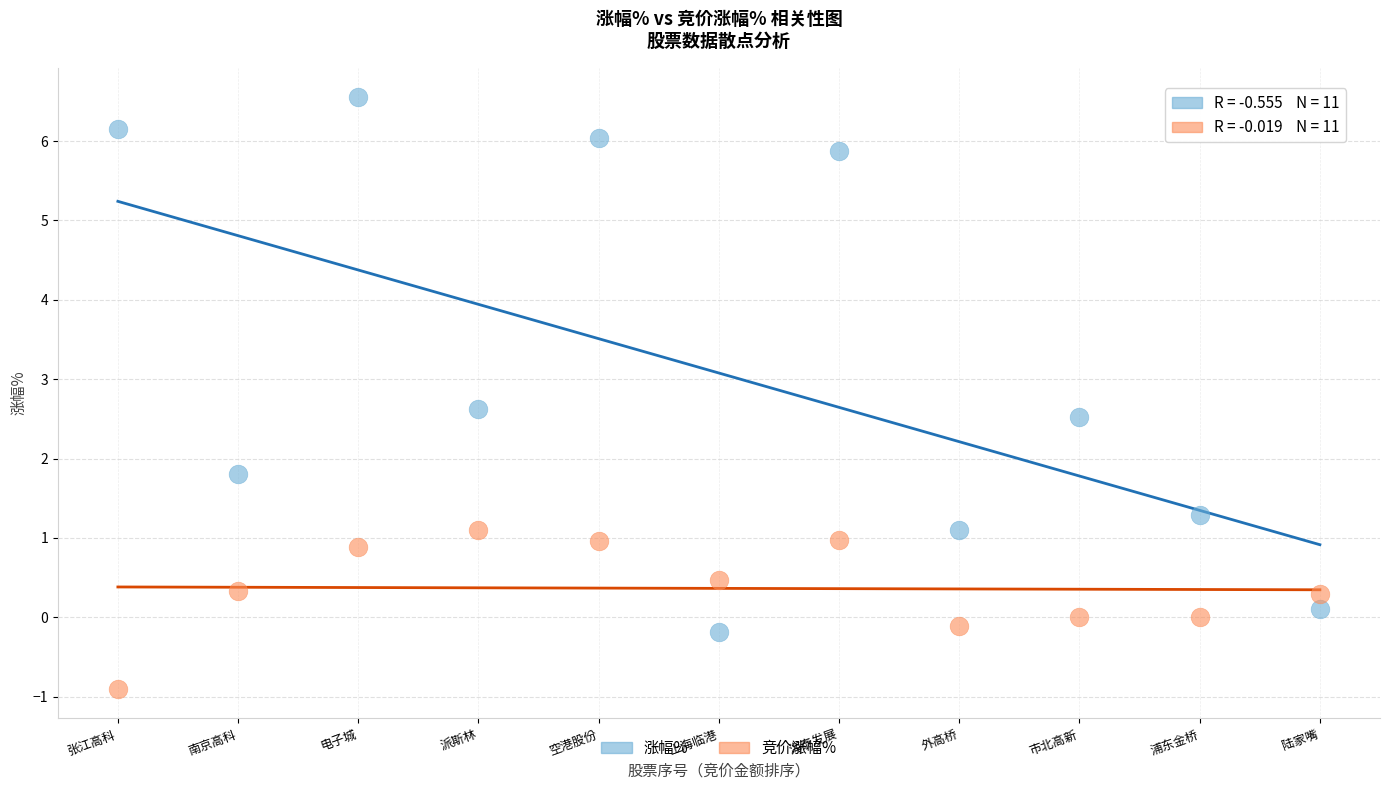

Which series reaches the minimum Y coordinate?

竞价涨幅%